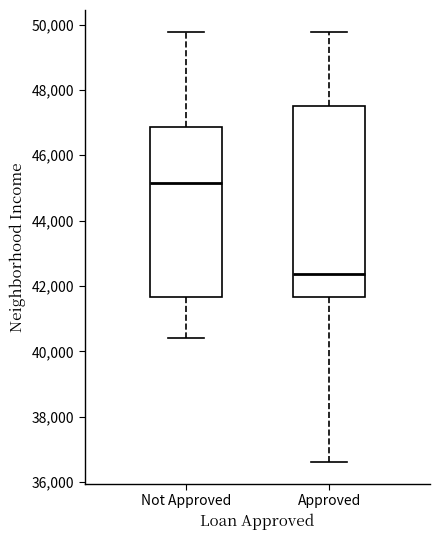

Which box's median line is the lowest?

Approved